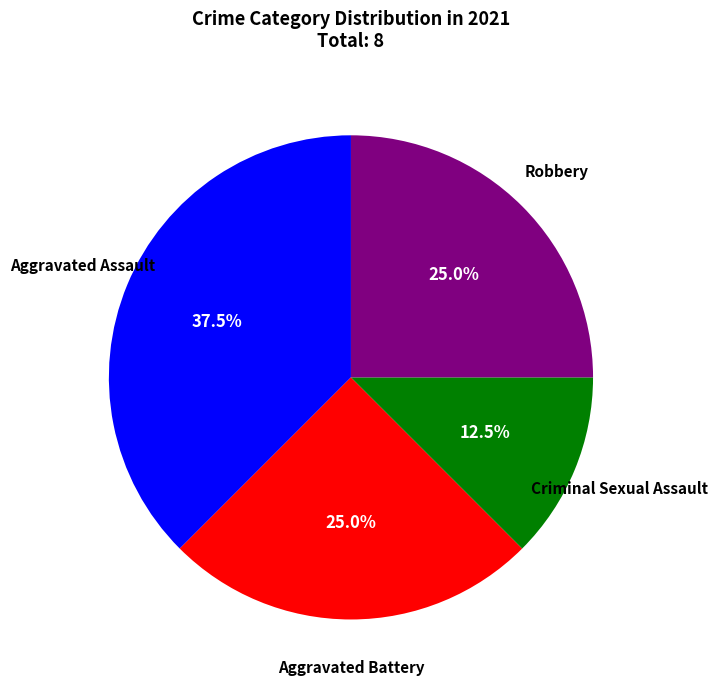

Is there a majority slice in this chart?

No